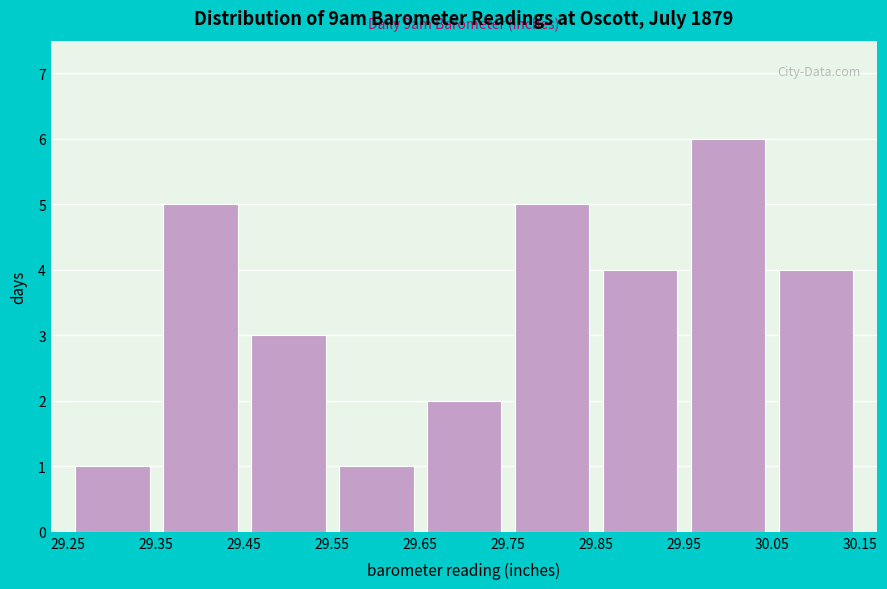

Which range on the x-axis has the tallest bar?

29.95 to 30.05